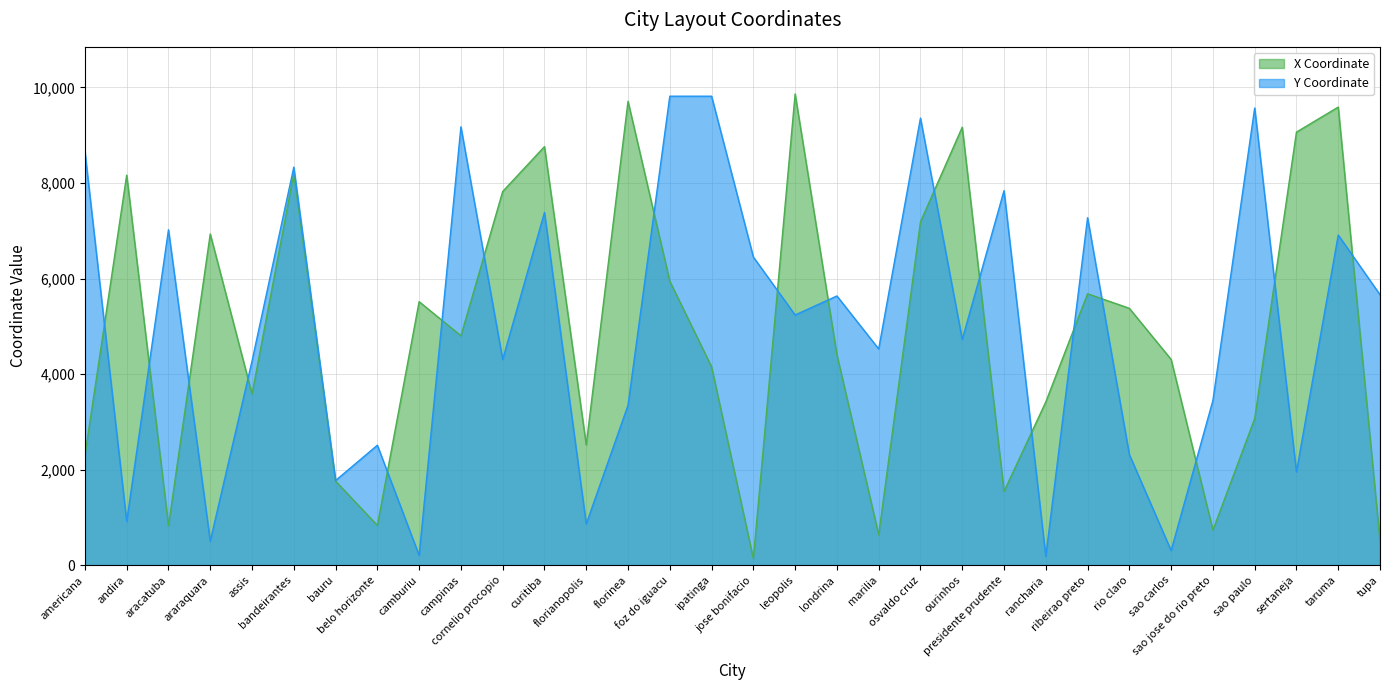

At assis, list the series in order from largest to smallest.

Y Coordinate, X Coordinate